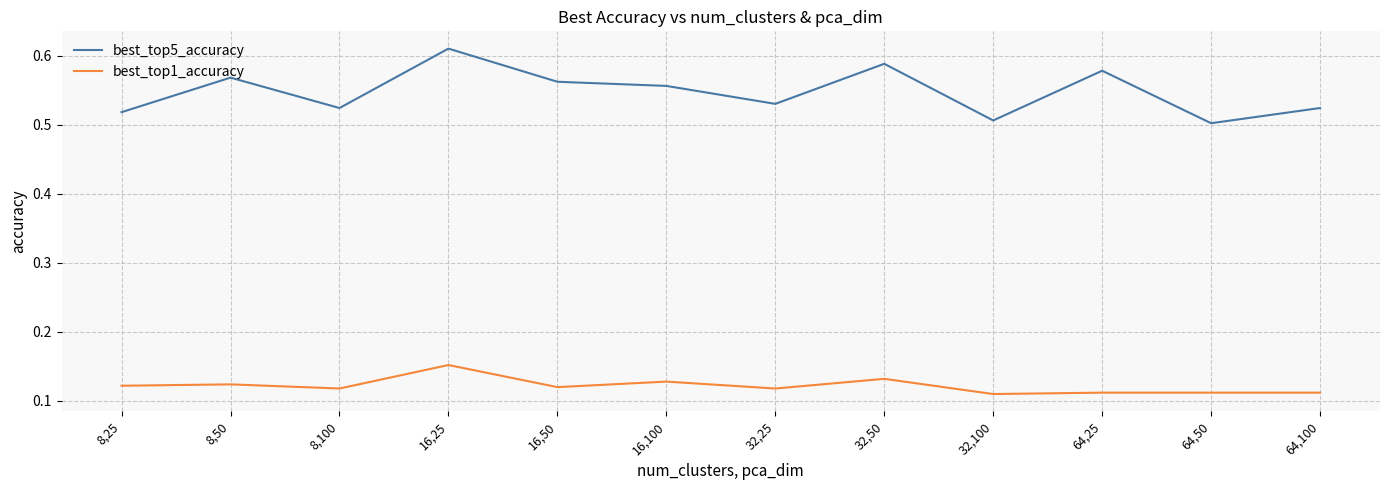

How many best_top5_accuracy values are between 0 and 1?

12